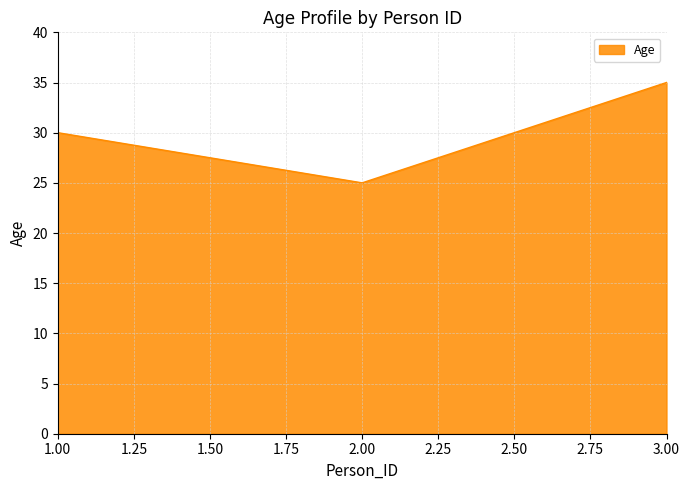

What is the average value?

30